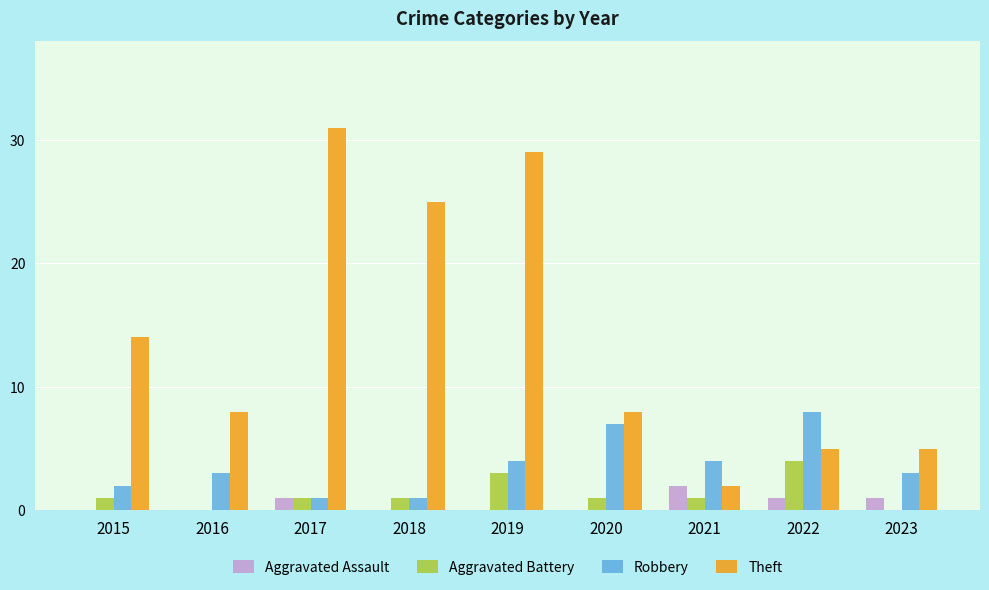

How many groups of bars are there?

9